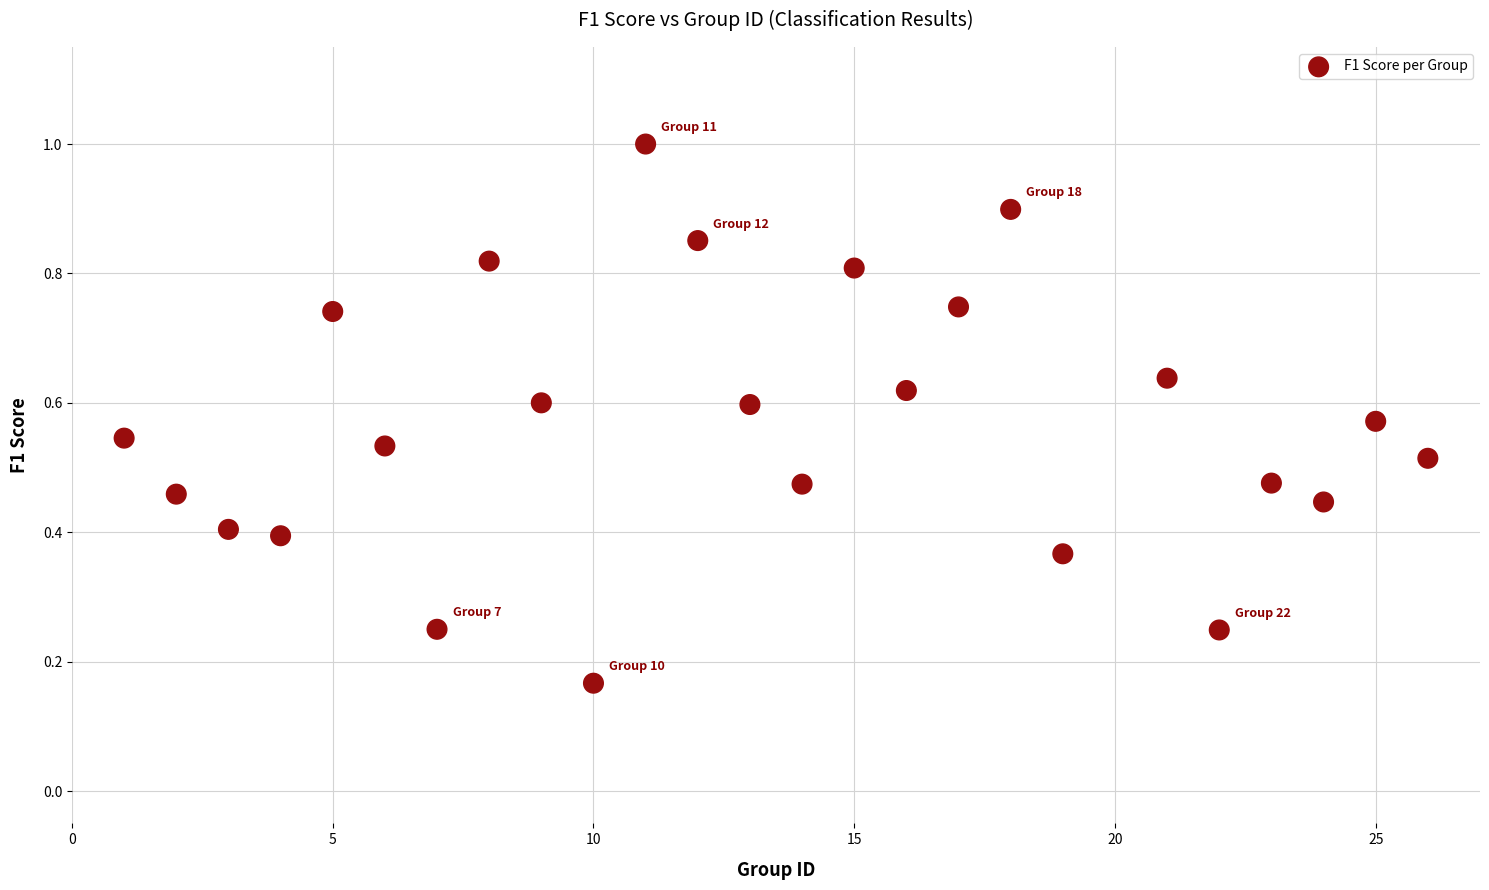

What is the range of X values (max minus min)?

25.0